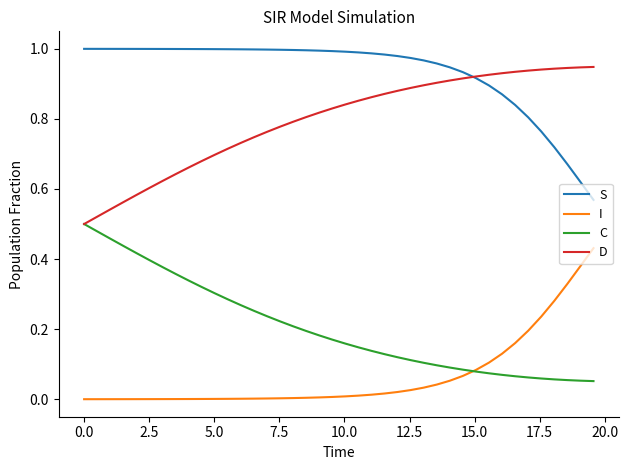

True or false: C and S cross at least once.

False